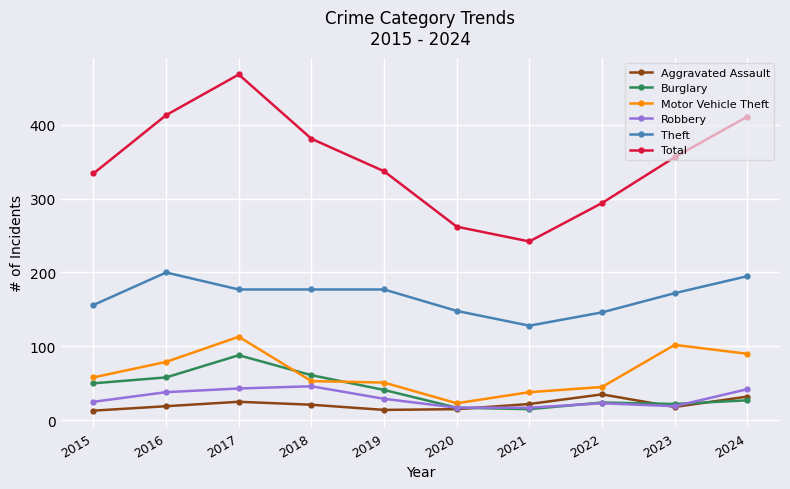

At which label does Robbery first exceed 29?

2016